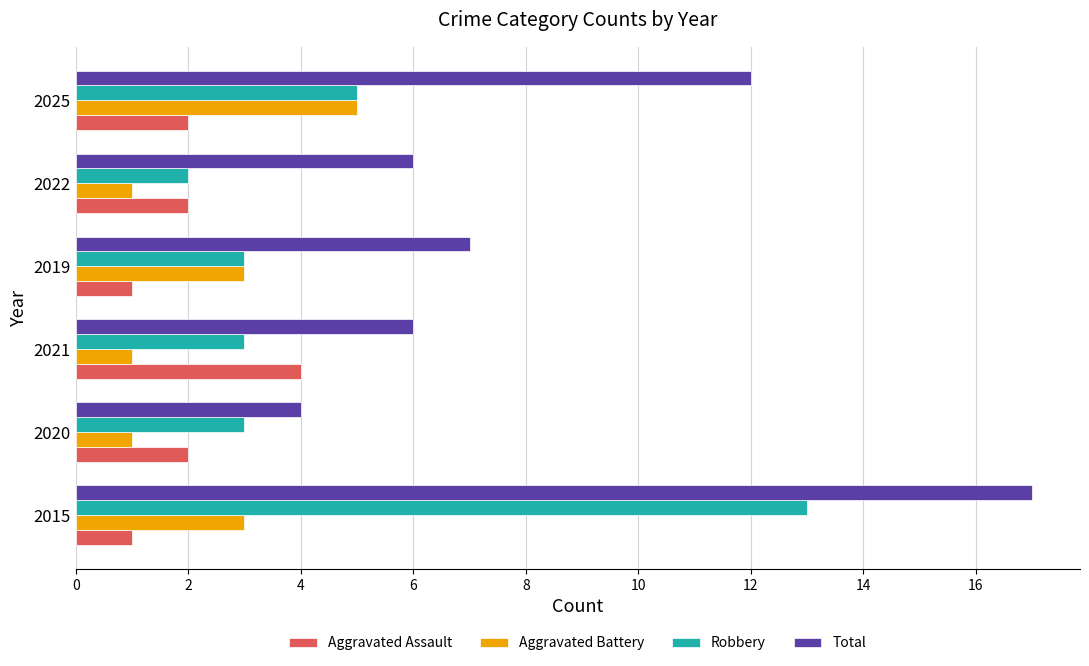

The Aggravated Assault series shows 2 at 2020. True or false?

True